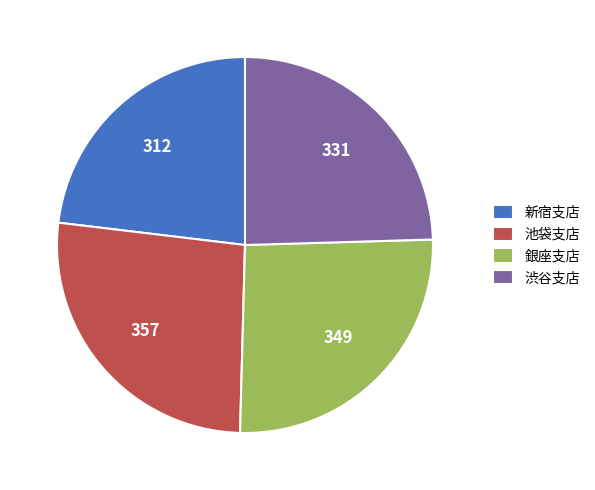

Which category has the smallest portion of the pie?

新宿支店